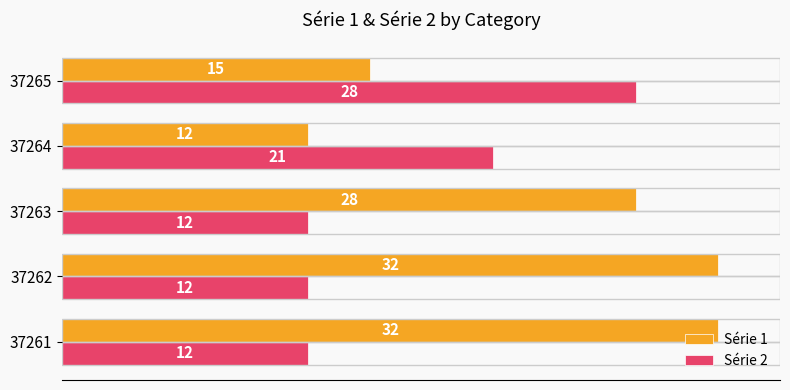

What is the difference between the Série 1 values at 37261 and 37264?

20